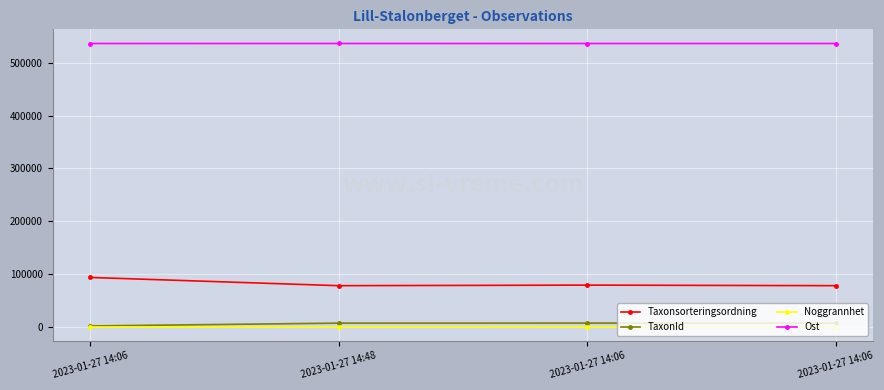

What is the sum of the Noggrannhet values at 2023-01-27 14:06 and 2023-01-27 14:06?

50